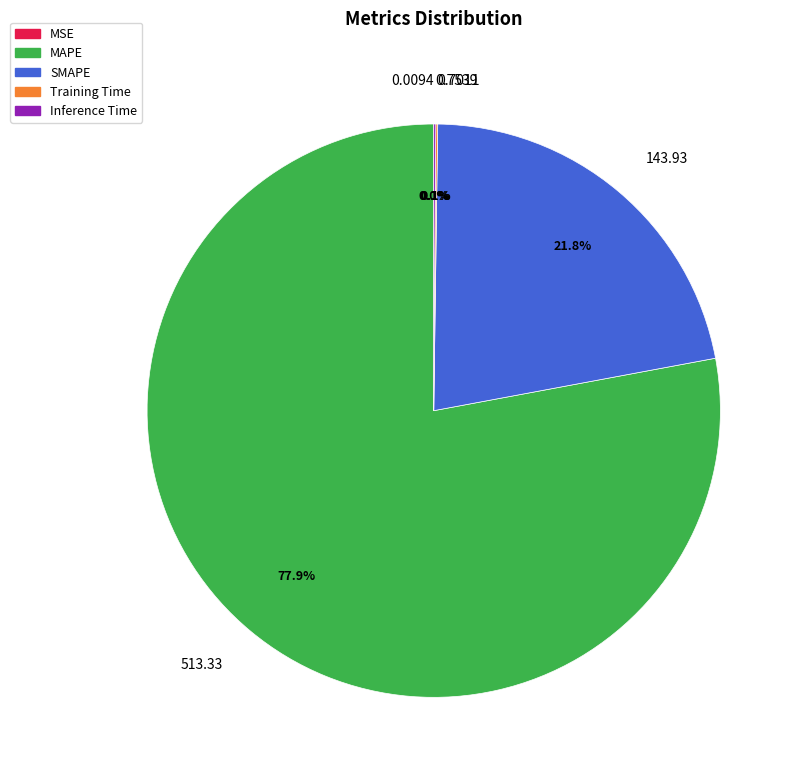

Between 513.33 and 143.93, which is larger?

513.33